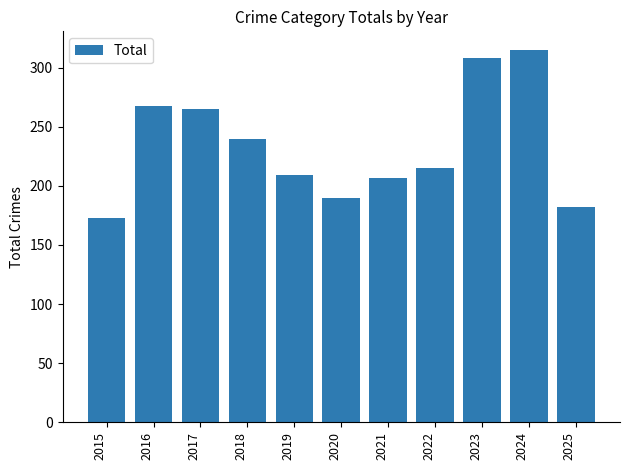

What is the sum of all values?

2572